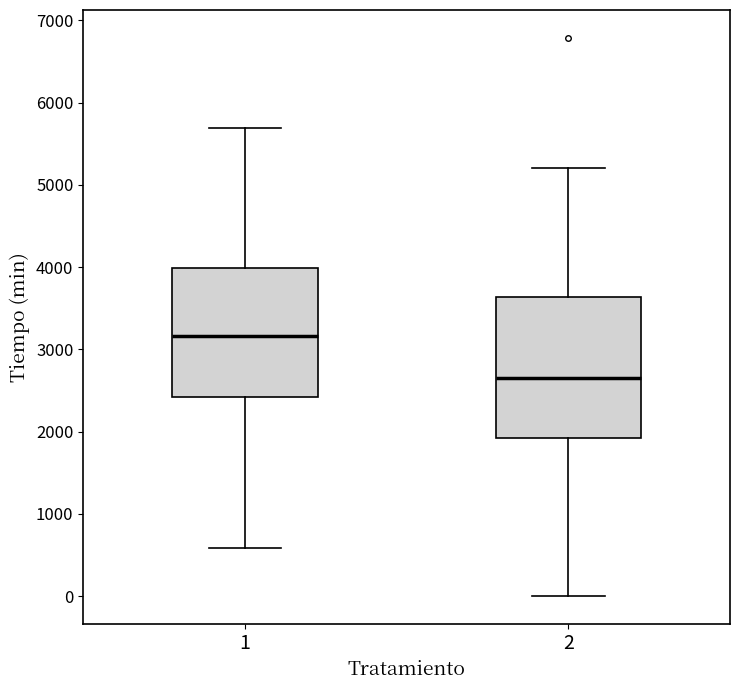

Comparing the boxes themselves (not the whiskers), which one is the tallest?

2